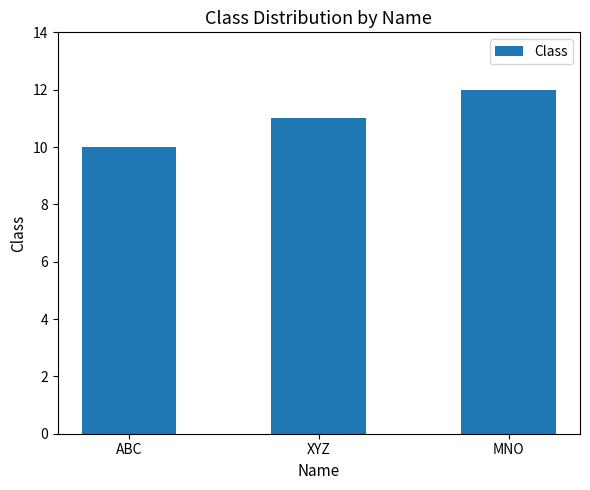

How many data points are less than 11?

1